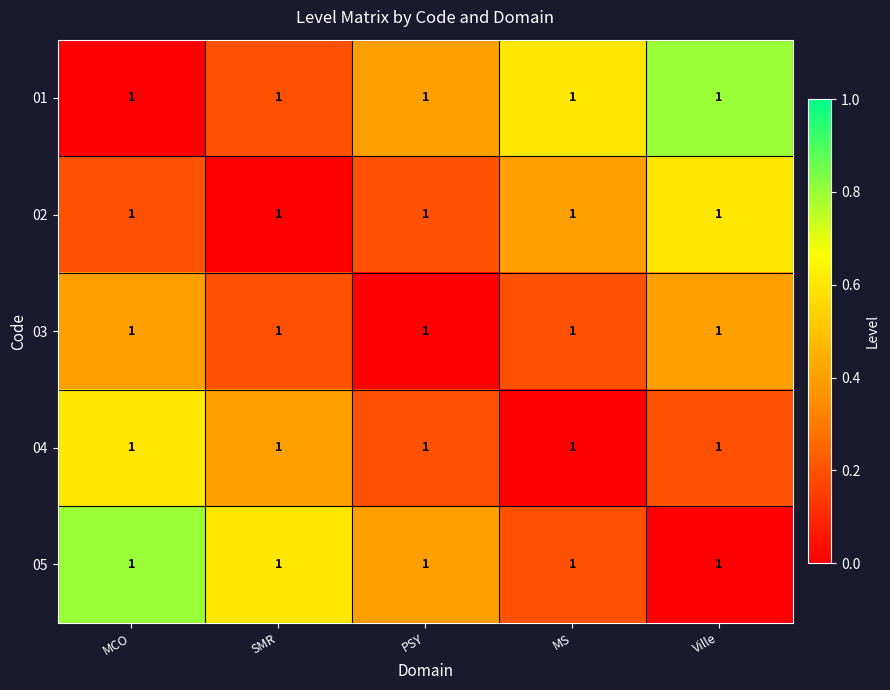

Is the value of 03 at MS greater than the value of 02 at Ville?

No